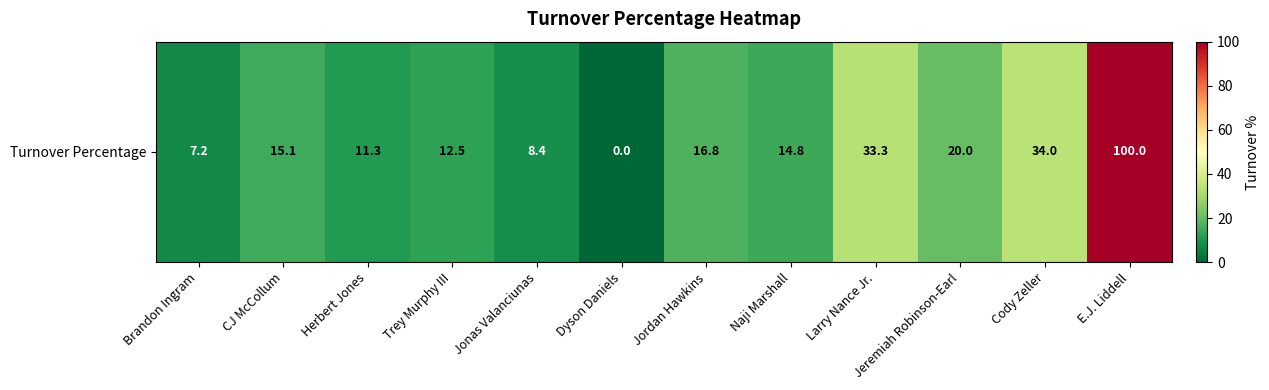

Reading left to right, extract all data points from this chart.

Brandon Ingram=7.2	CJ McCollum=15.1	Herbert Jones=11.3	Trey Murphy III=12.5	Jonas Valanciunas=8.4	Dyson Daniels=0.0	Jordan Hawkins=16.8	Naji Marshall=14.8	Larry Nance Jr.=33.3	Jeremiah Robinson-Earl=20.0	Cody Zeller=34.0	E.J. Liddell=100.0